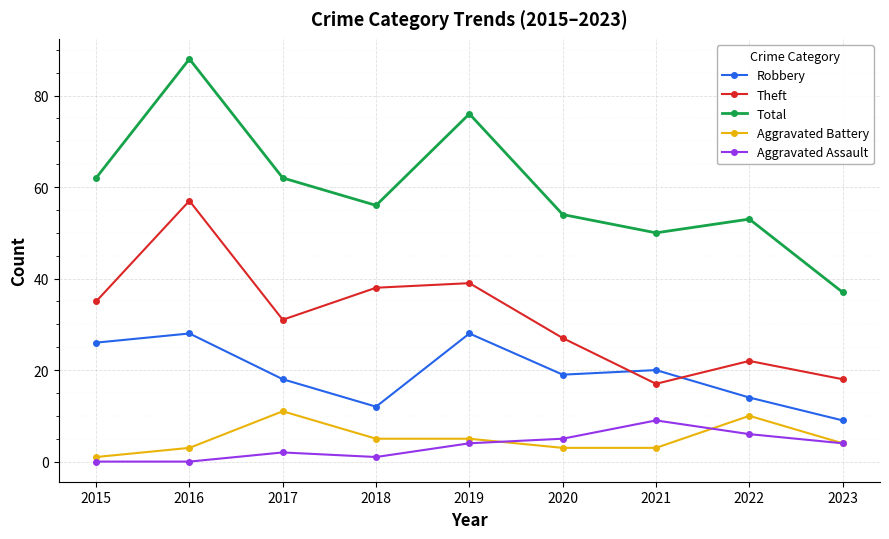

Reading left to right, what are all the values shown in this chart?

Robbery: 26	28	18	12	28	19	20	14	9
Theft: 35	57	31	38	39	27	17	22	18
Total: 62	88	62	56	76	54	50	53	37
Aggravated Battery: 1	3	11	5	5	3	3	10	4
Aggravated Assault: 0	0	2	1	4	5	9	6	4